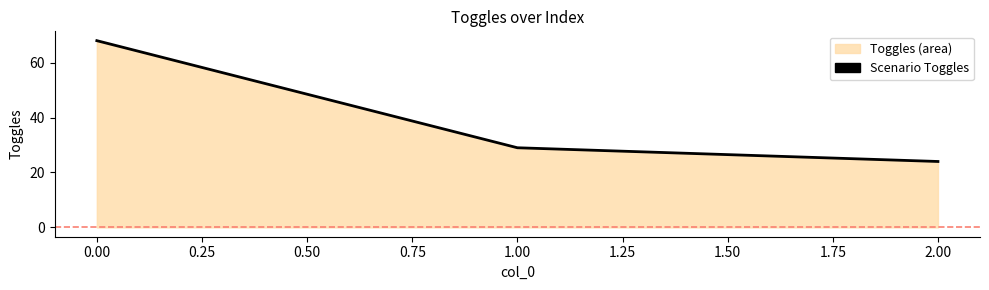

Where does the data first go above 29?

0.00